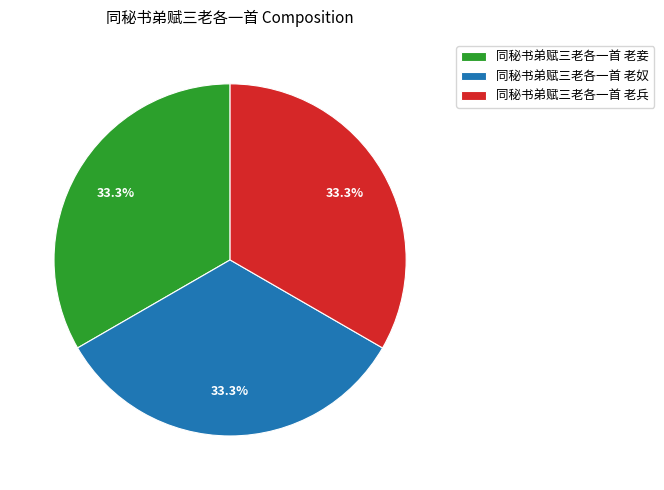

True or false: 同秘书弟赋三老各一首 老兵 accounts for 24% of the total.

False